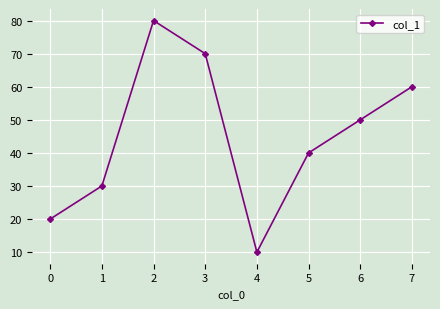

Is it true that the value at 1 is 30?

True